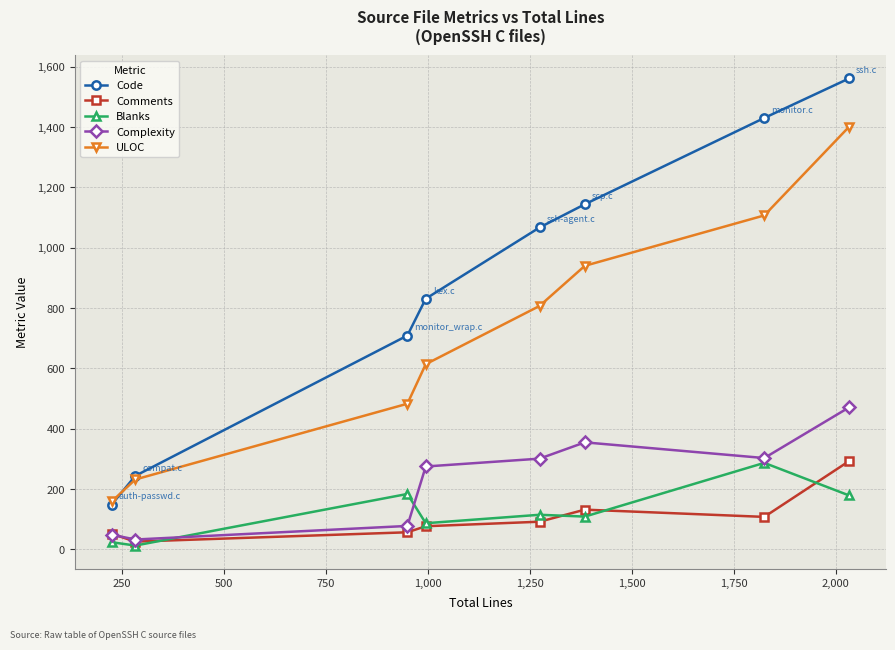

True or false: Complexity has more than 1 interior local peaks.

False